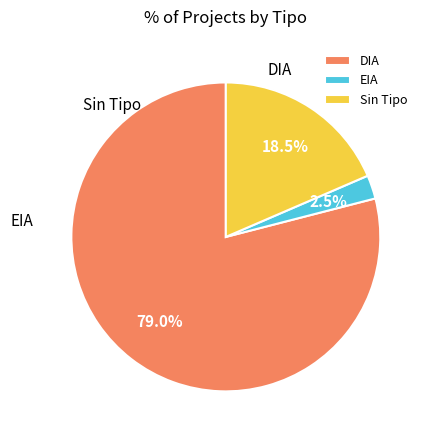

To the nearest percent, what is the difference between the DIA and EIA slice percentages?

77%